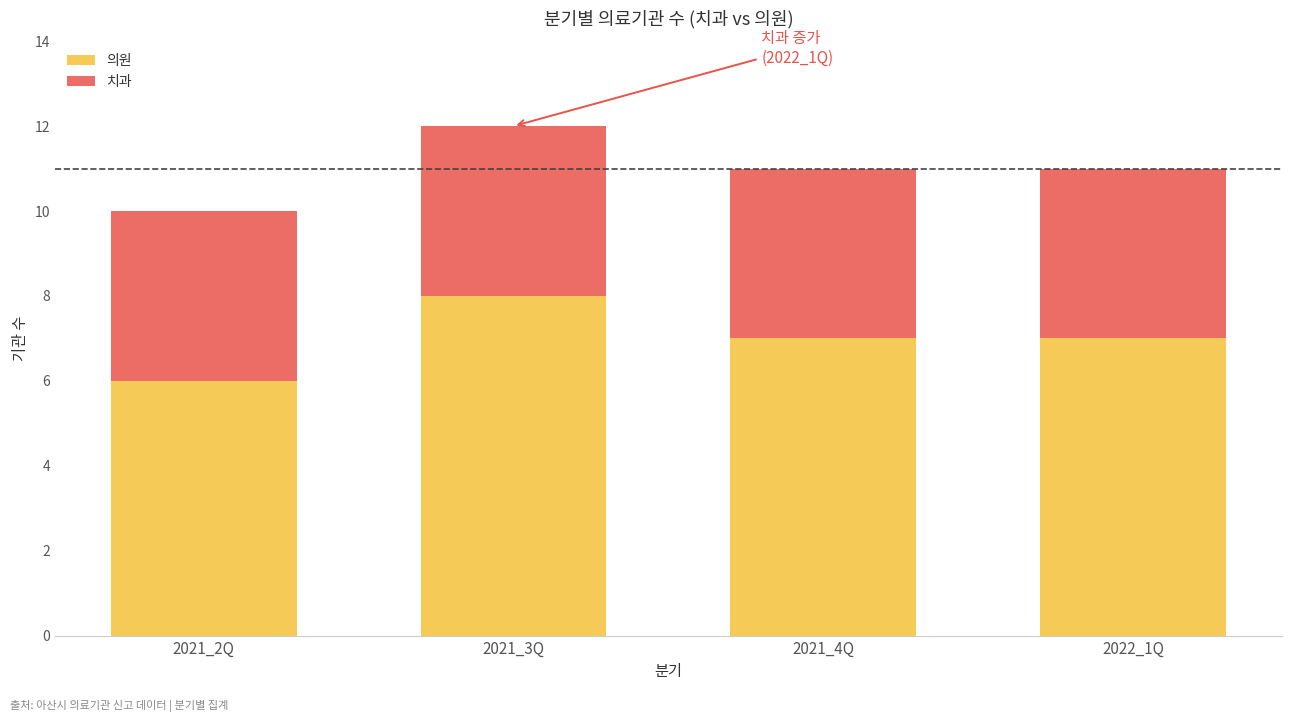

True or false: 의원 has a value of 4 at 2021_2Q.

False